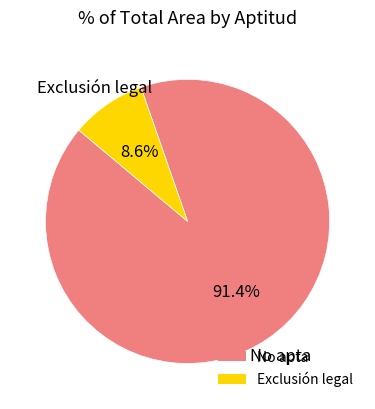

Is there a majority slice in this chart?

Yes